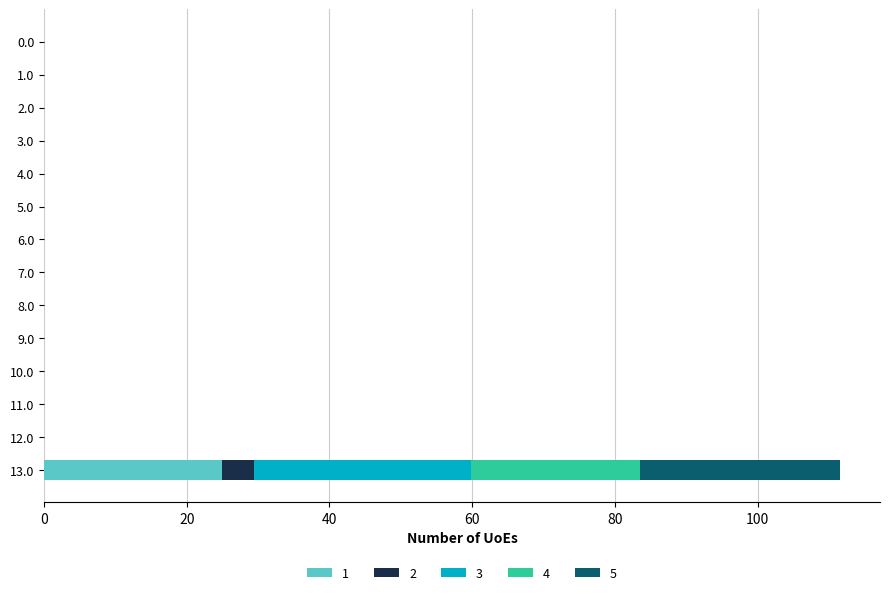

Is it true that 1 equals -8.9 at 6.0?

False